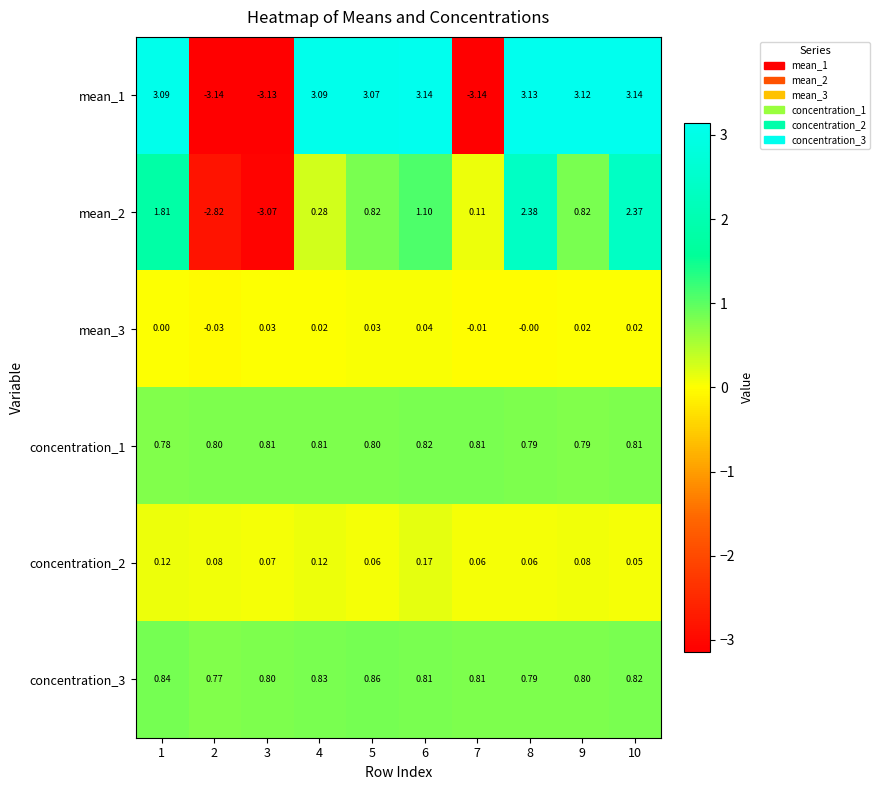

Is the value of concentration_1 at 7 greater than the value of mean_3 at 6?

Yes